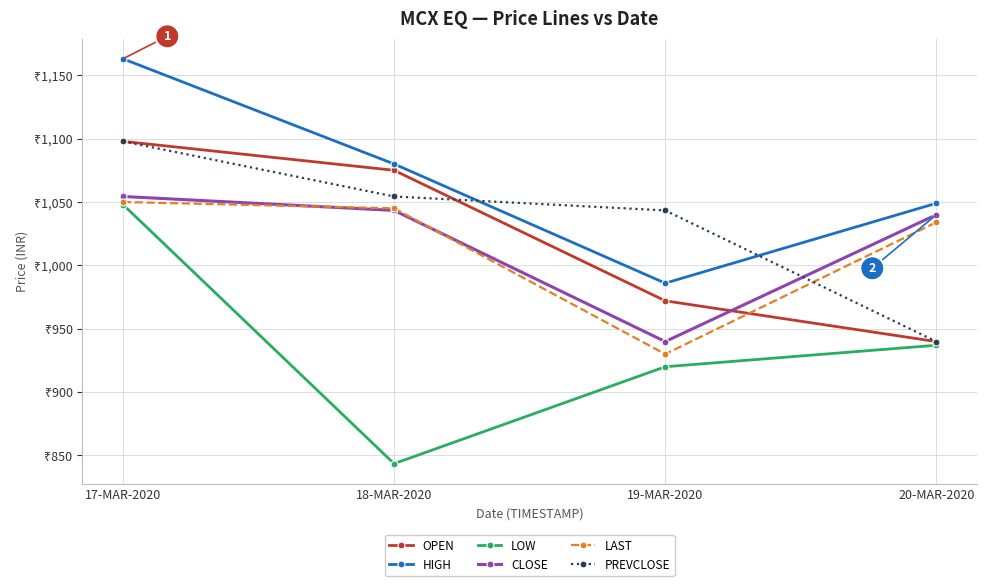

Does the chart have visible grid lines?

Yes